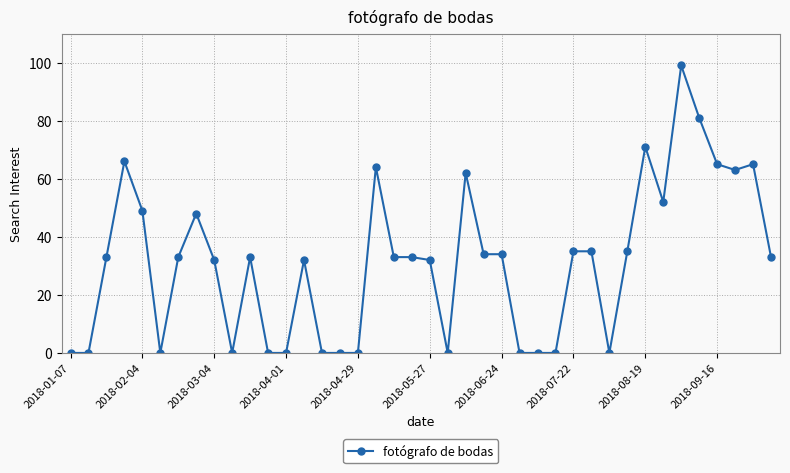

What is the greatest value displayed?

99